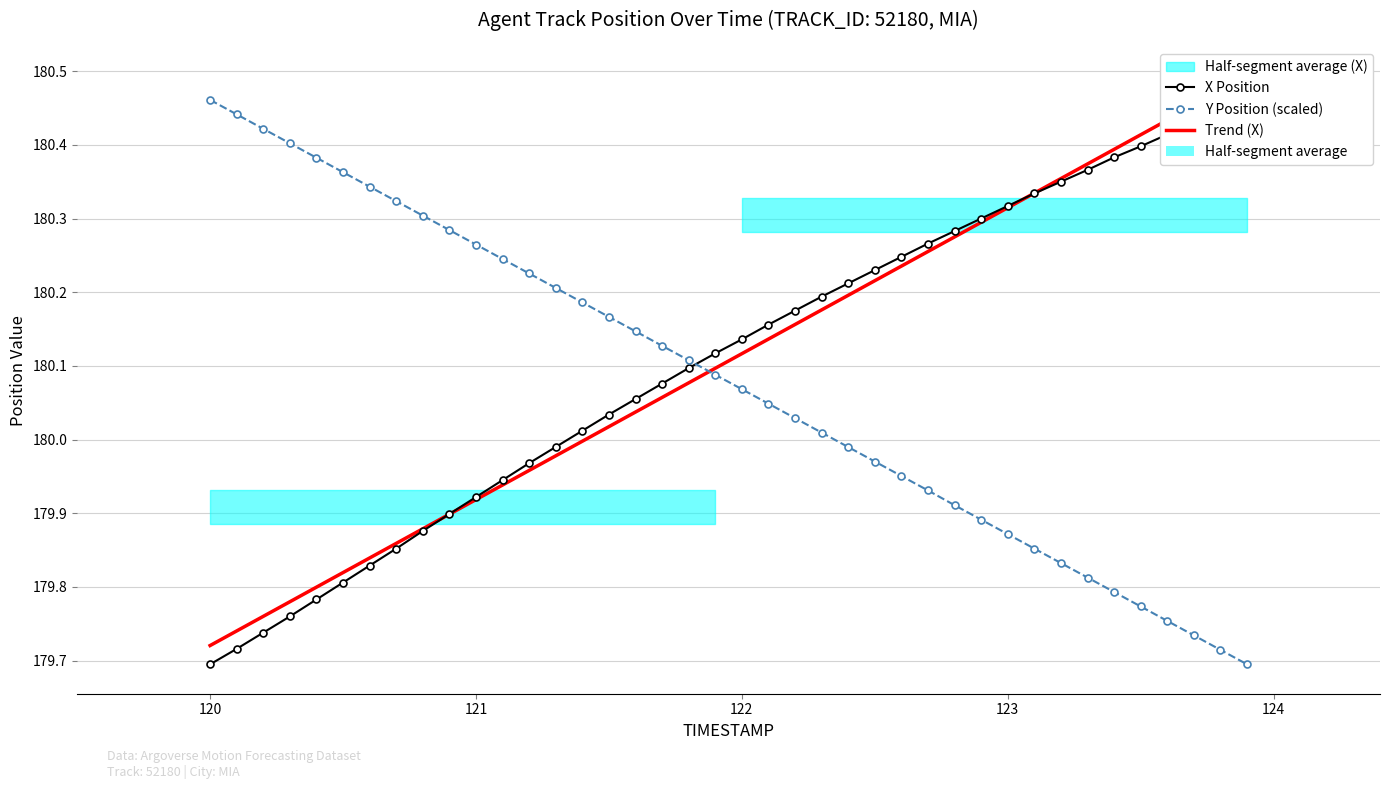

What is the greatest value displayed?

180.5